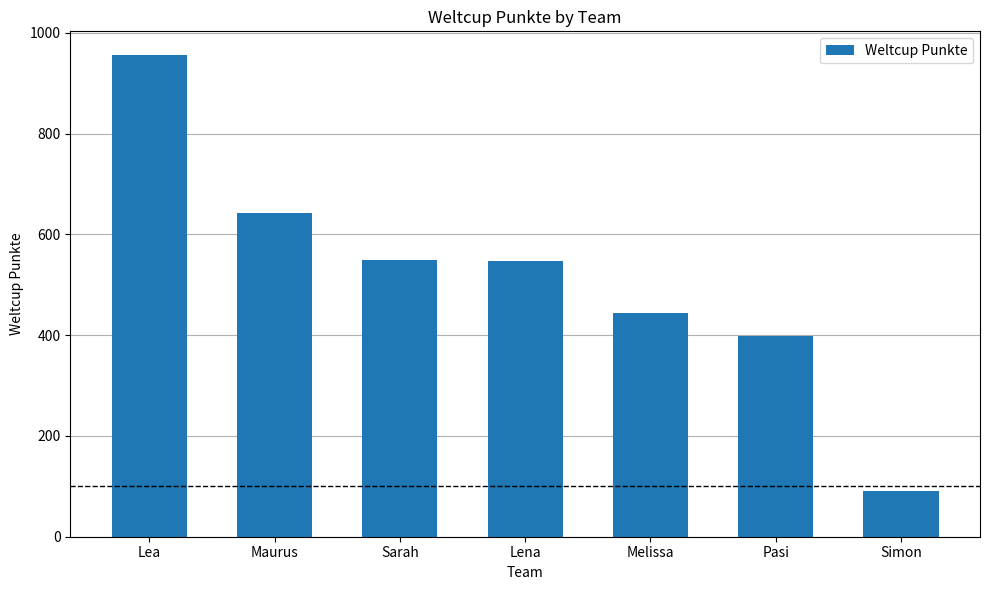

The chart shows a value of 204 at Sarah. True or false?

False